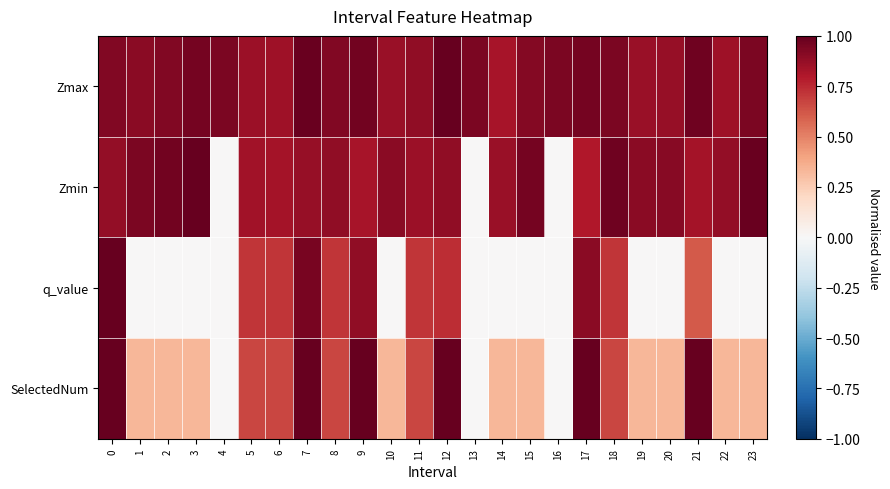

Between 23 and 14, which is larger?

23